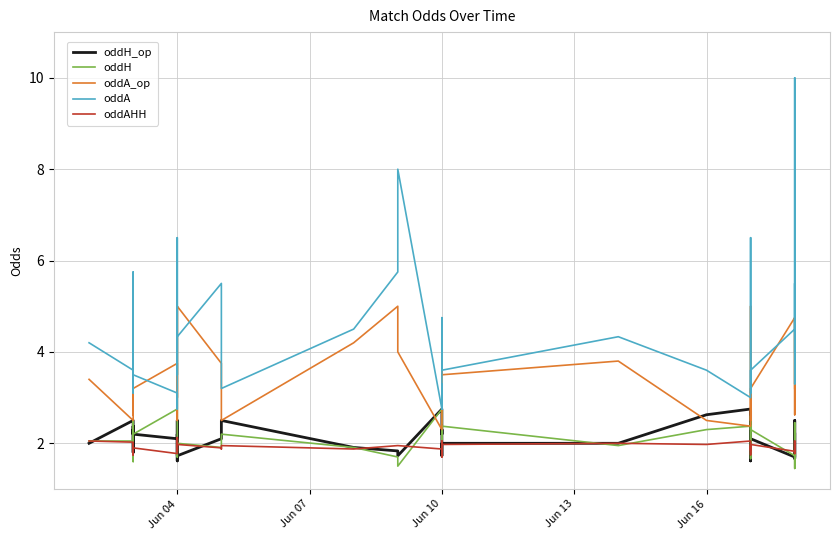

Is the value of oddAHH at Jun 04 greater than the value of oddA_op at Jun 10?

No